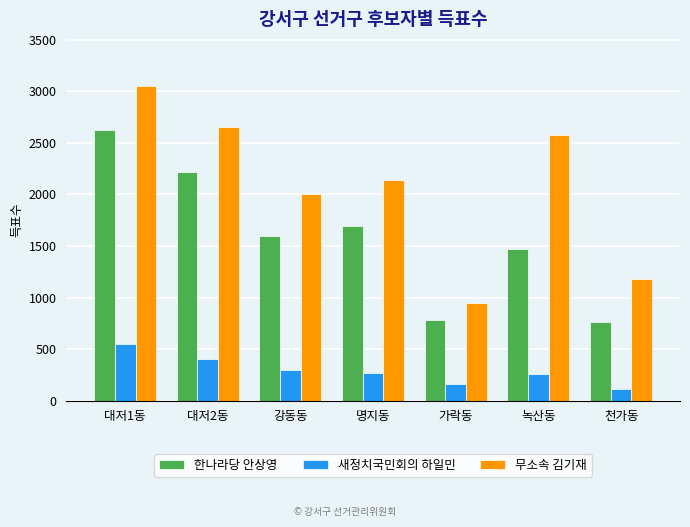

What is the average value of the 무소속 김기재 series?

2080